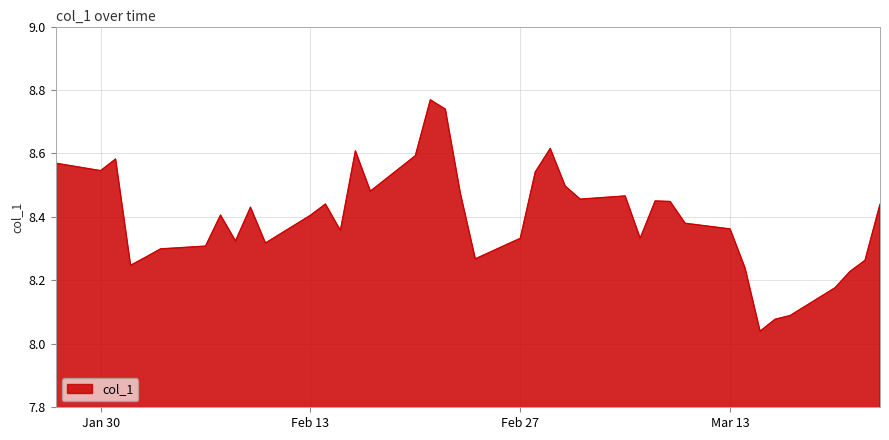

What is the difference between the maximum and minimum values?

0.7